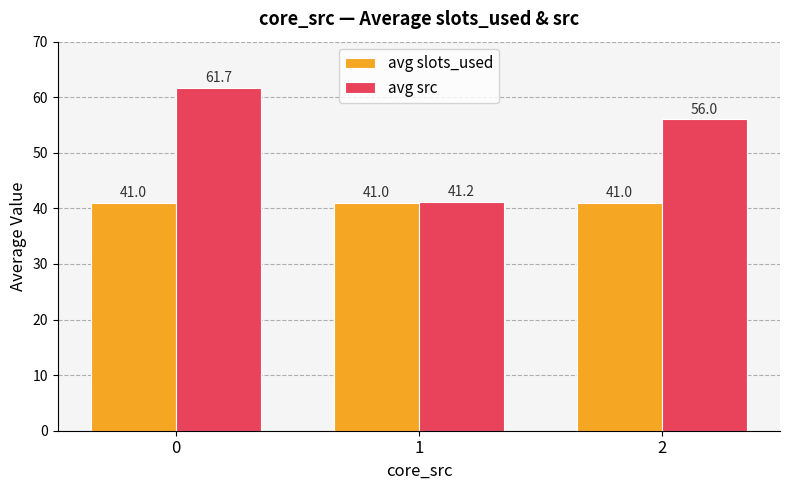

The avg src series shows 56.2 at 1. True or false?

False